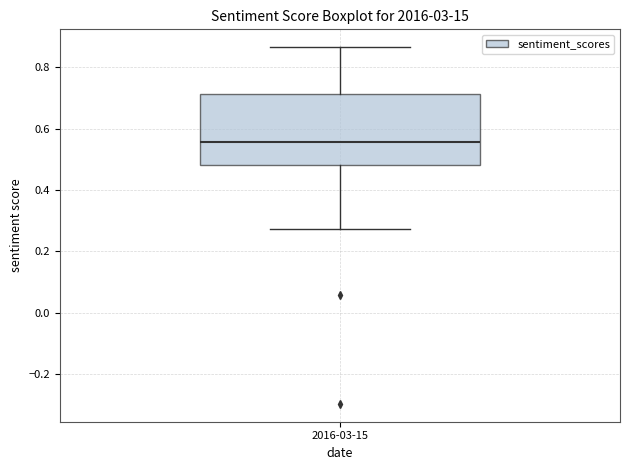

Transcribe this box plot: give where the median line is, the range the box spans, and where the two whiskers end, as read against the y-axis. The values are not printed on the chart, so give them approximately, as read against the axis.

median 0.56, box 0.48 to 0.72, whiskers 0.28 to 0.86